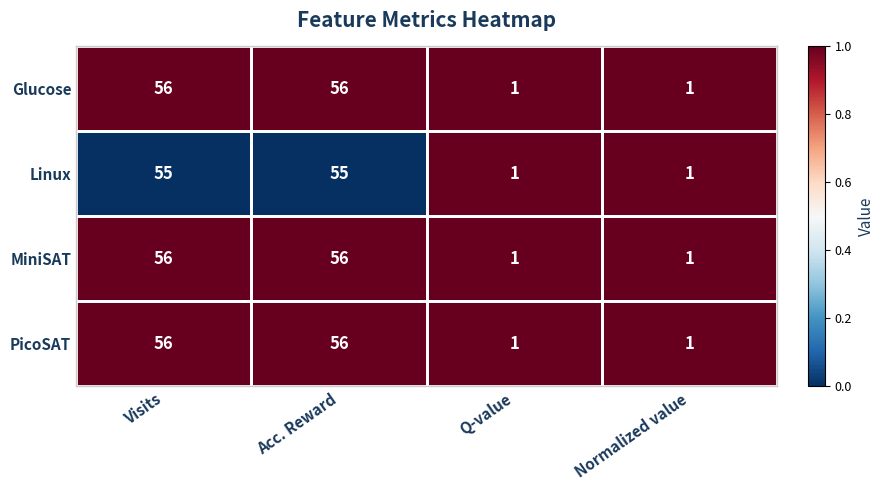

What is the total value across all series at Q-value?

4